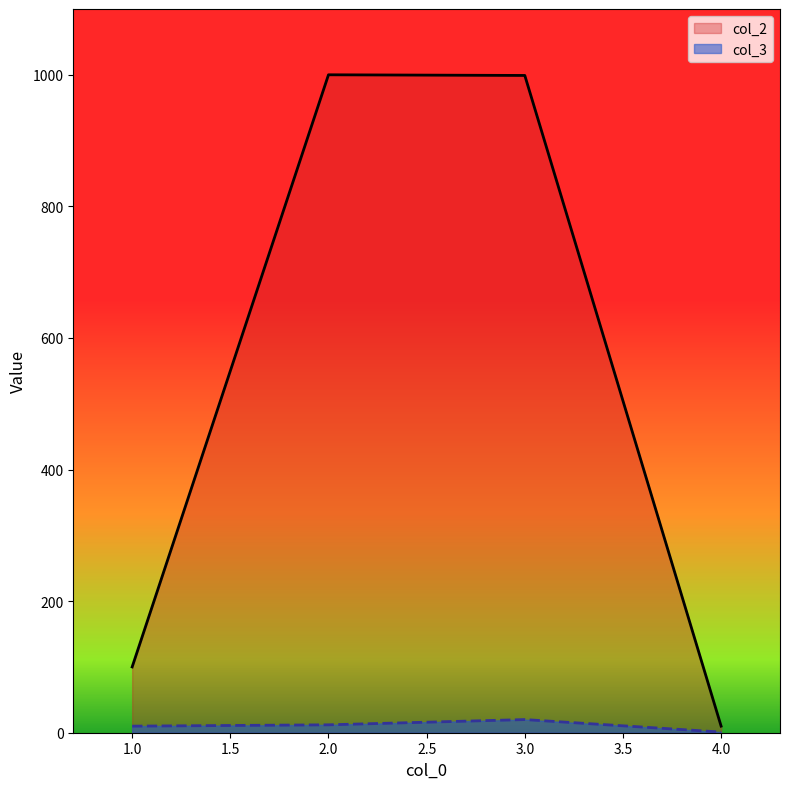

What is the minimum value shown in the chart?

1